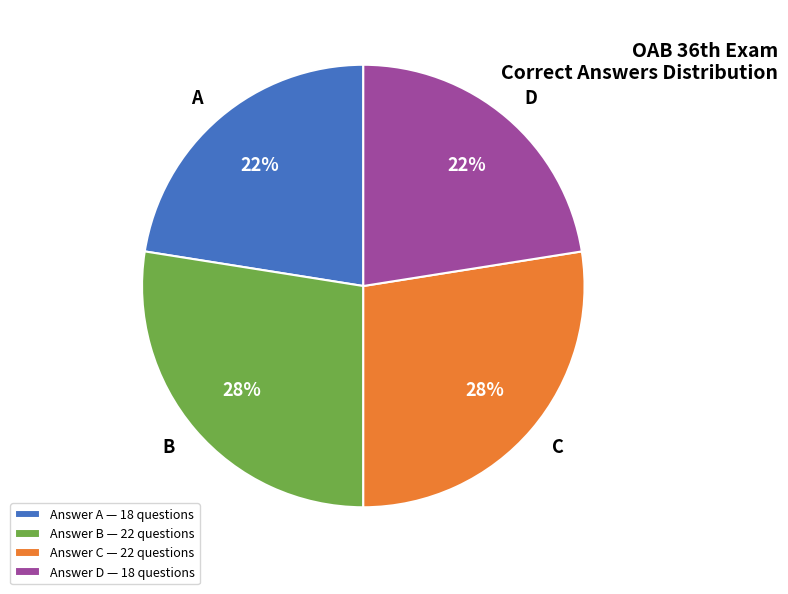

How many segments does this pie chart have?

4